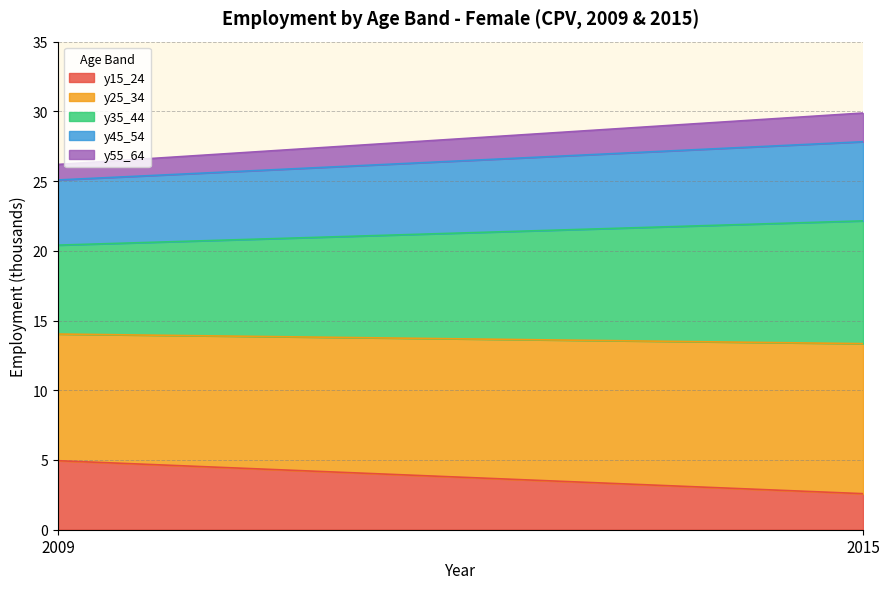

What is the maximum value for y15_24?

4.9